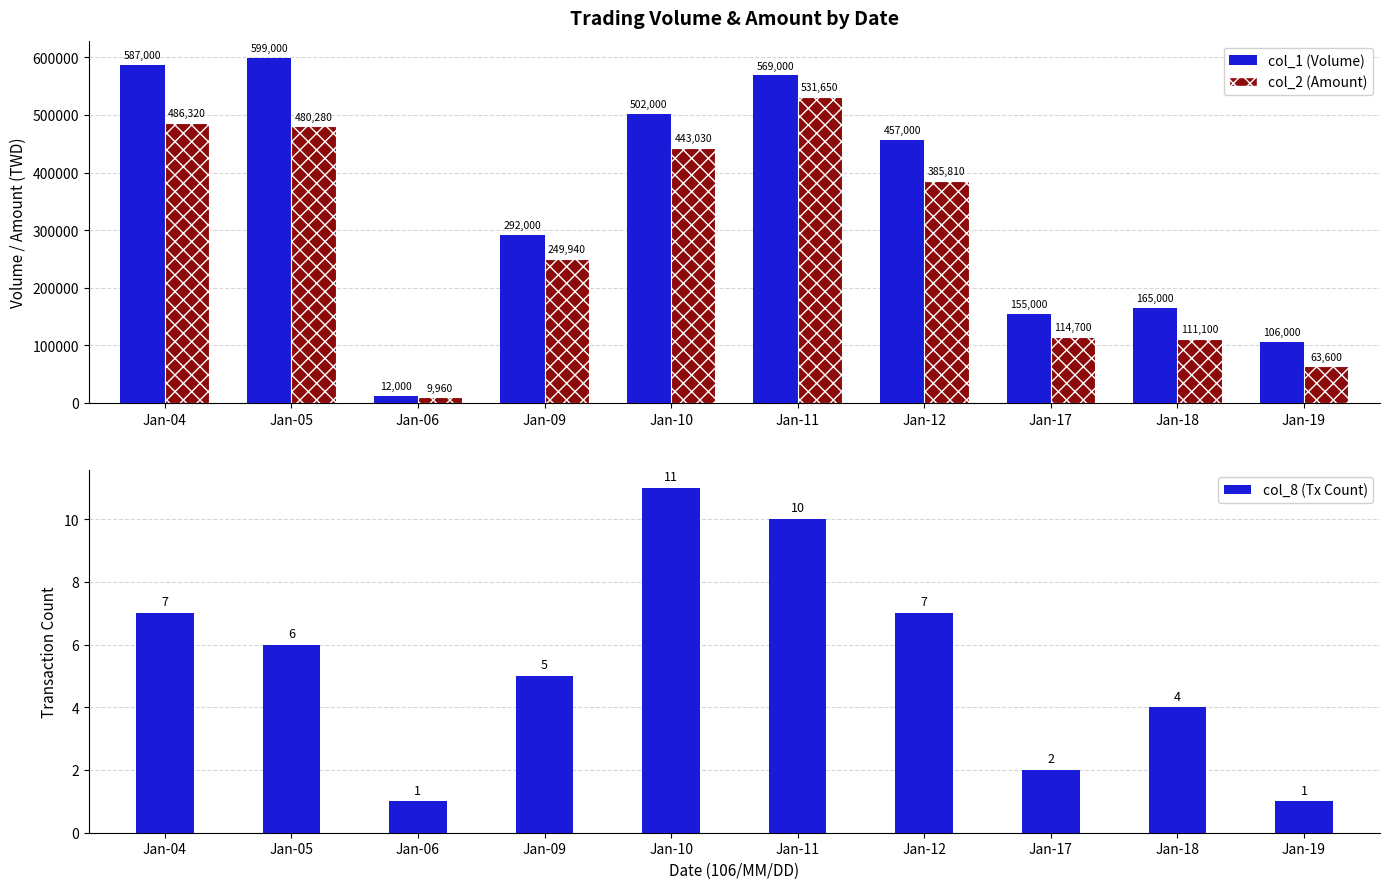

At which category is the sum across all series the highest?

Jan-11